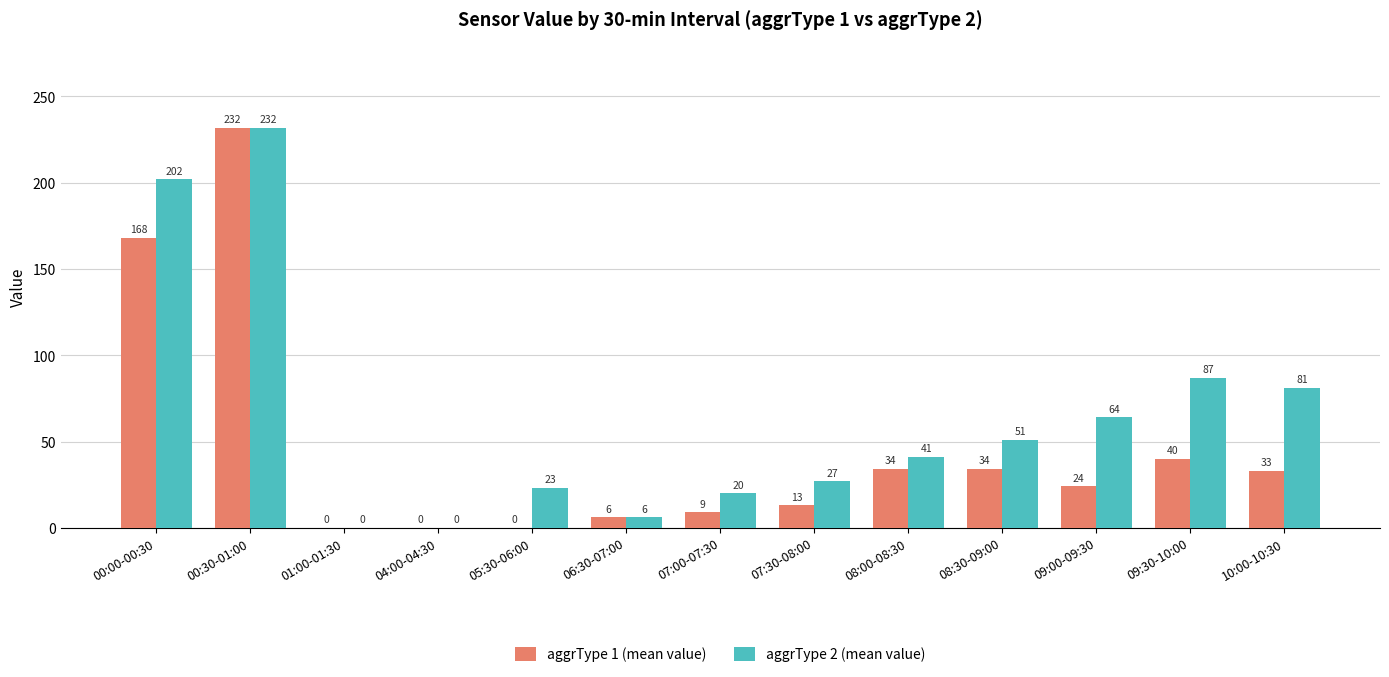

Reading left to right, extract all data points from this chart.

aggrType 1 (mean value): 00:00-00:30=168	00:30-01:00=232	01:00-01:30=0	04:00-04:30=0	05:30-06:00=0	06:30-07:00=6	07:00-07:30=9	07:30-08:00=13	08:00-08:30=34	08:30-09:00=34	09:00-09:30=24	09:30-10:00=40	10:00-10:30=33
aggrType 2 (mean value): 00:00-00:30=202	00:30-01:00=232	01:00-01:30=0	04:00-04:30=0	05:30-06:00=23	06:30-07:00=6	07:00-07:30=20	07:30-08:00=27	08:00-08:30=41	08:30-09:00=51	09:00-09:30=64	09:30-10:00=87	10:00-10:30=81